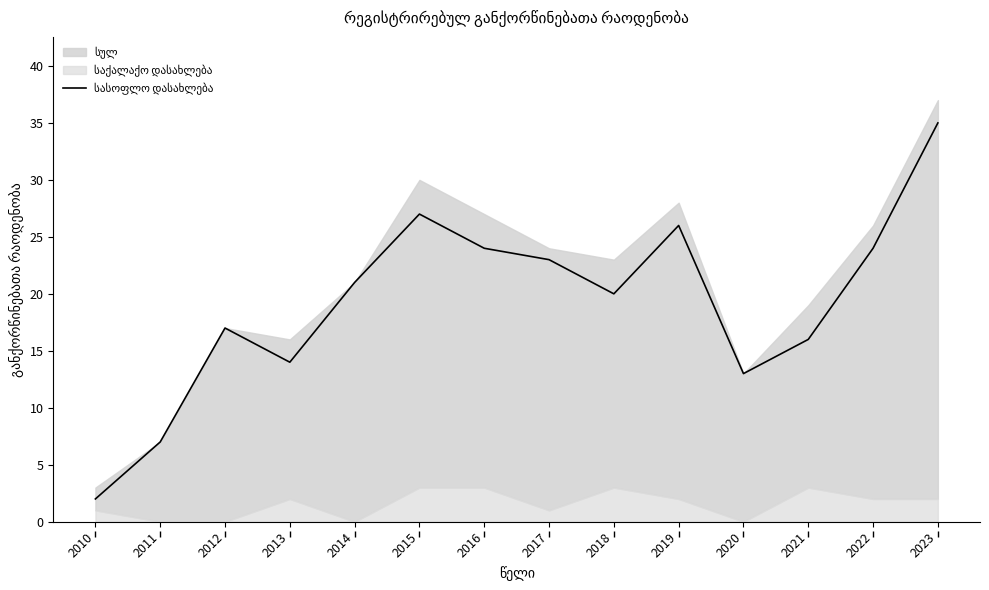

How many lines are shown in the chart?

1